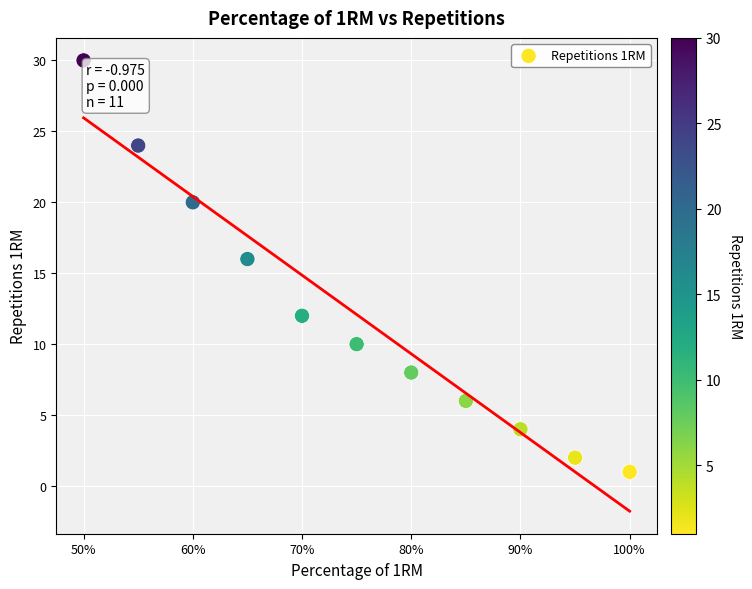

What Y value in the scatter plot is closest to 15?

16